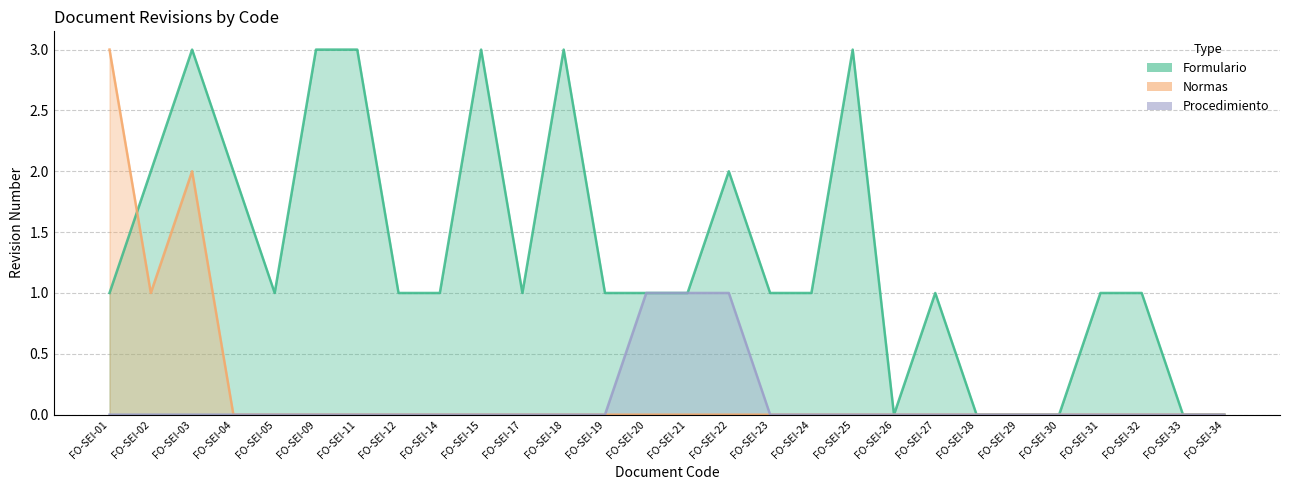

What is the difference between the maximum and minimum values in the Formulario series?

3